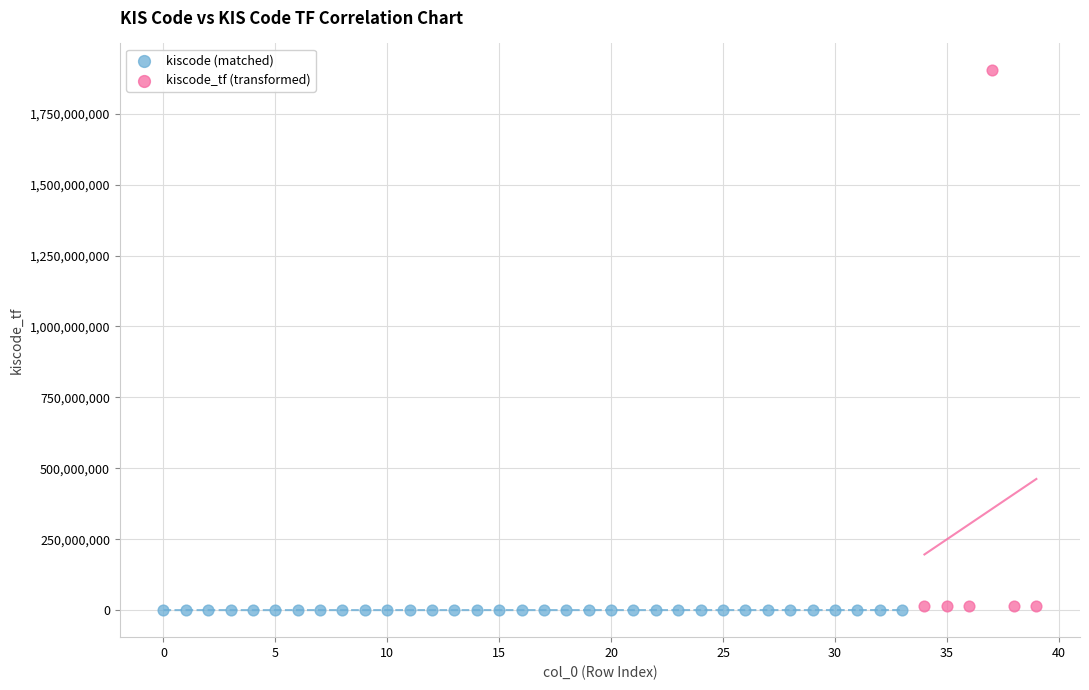

Which series contains the highest Y value?

kiscode_tf (transformed)